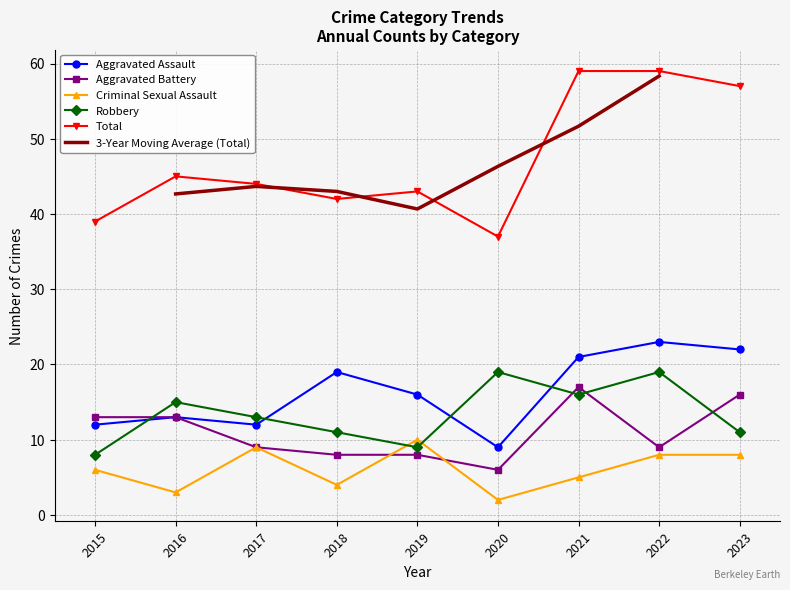

What is the smallest value displayed?

2